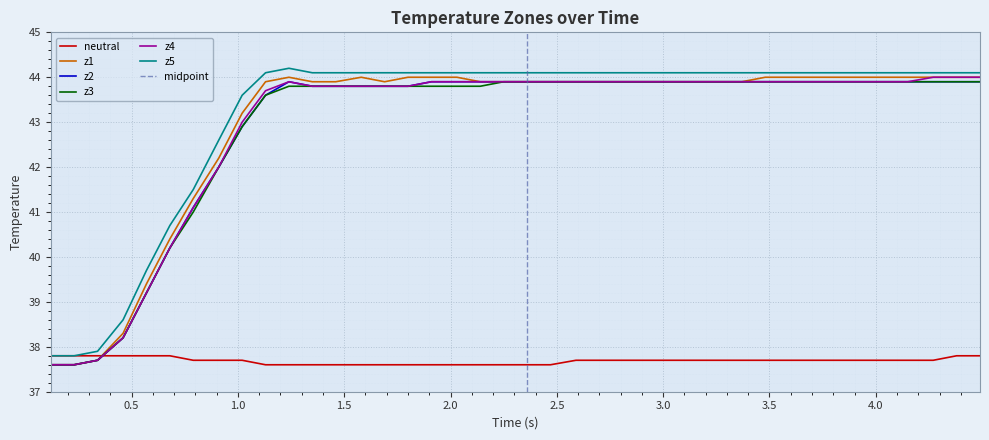

What is the lowest value of the z3 series?

37.6